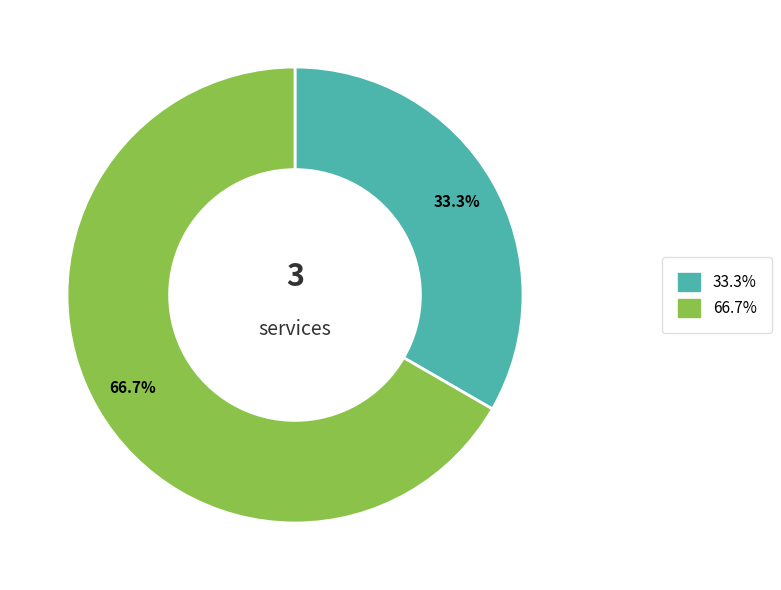

Does any single category account for the majority?

Yes